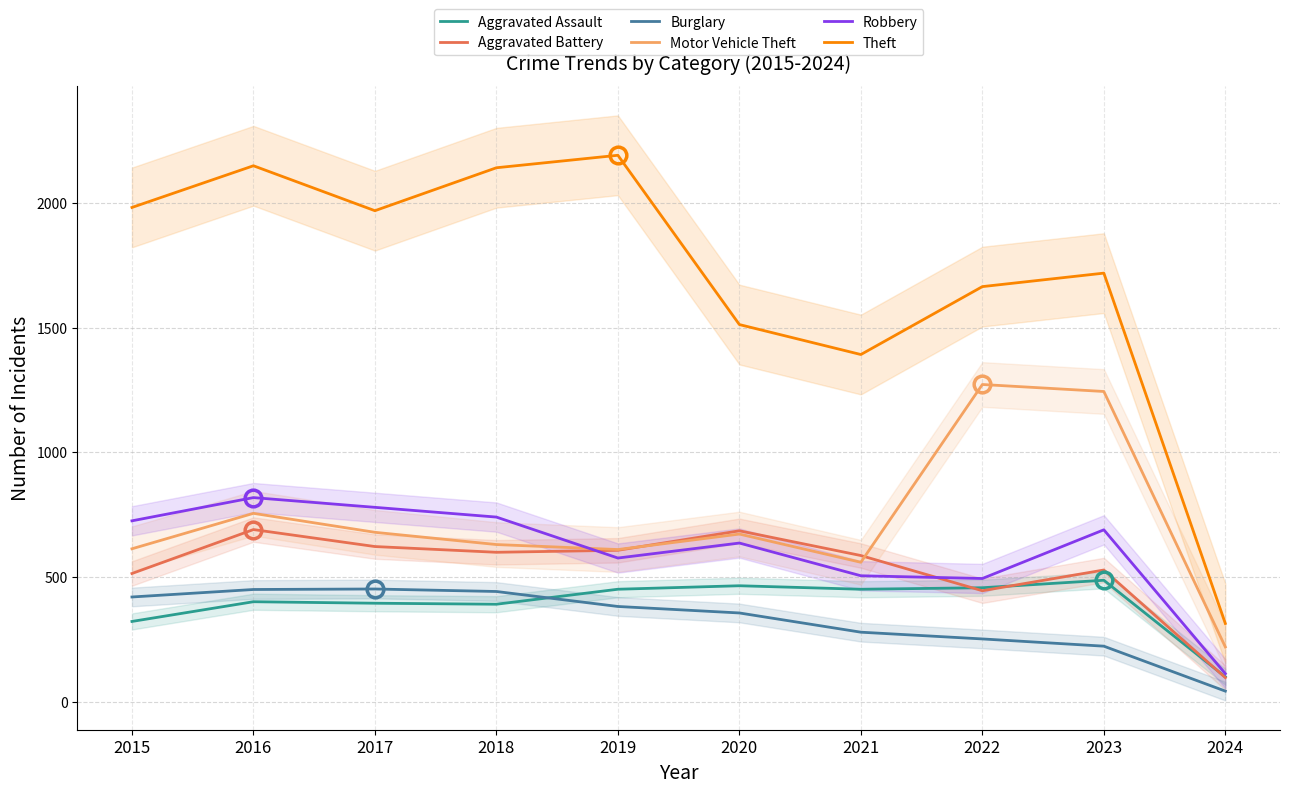

How many values in the Aggravated Battery series exceed 600?

4